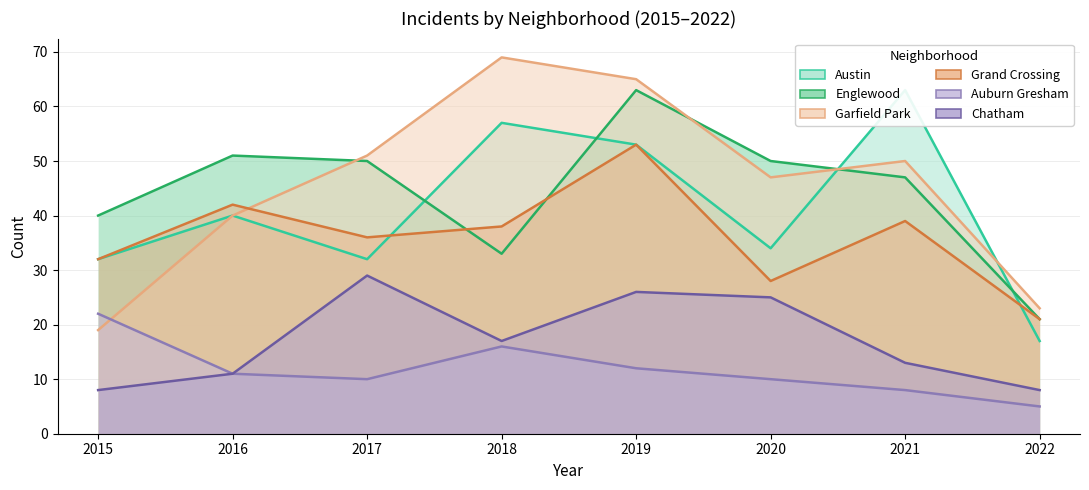

Count the number of categories in the chart.

8